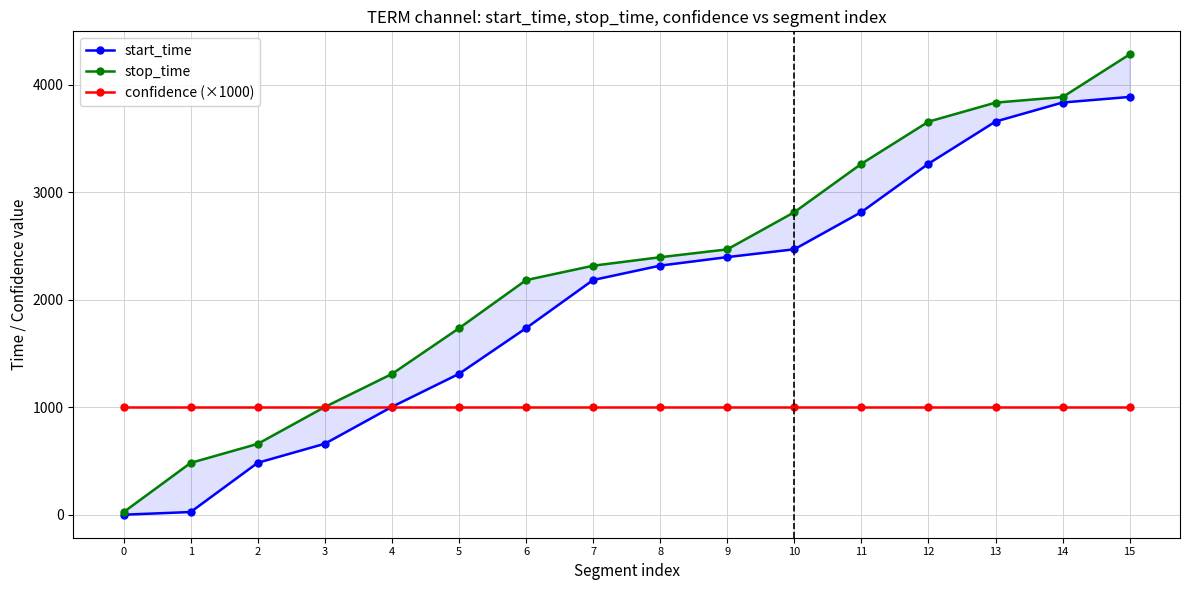

Which series has the widest spread of values?

stop_time